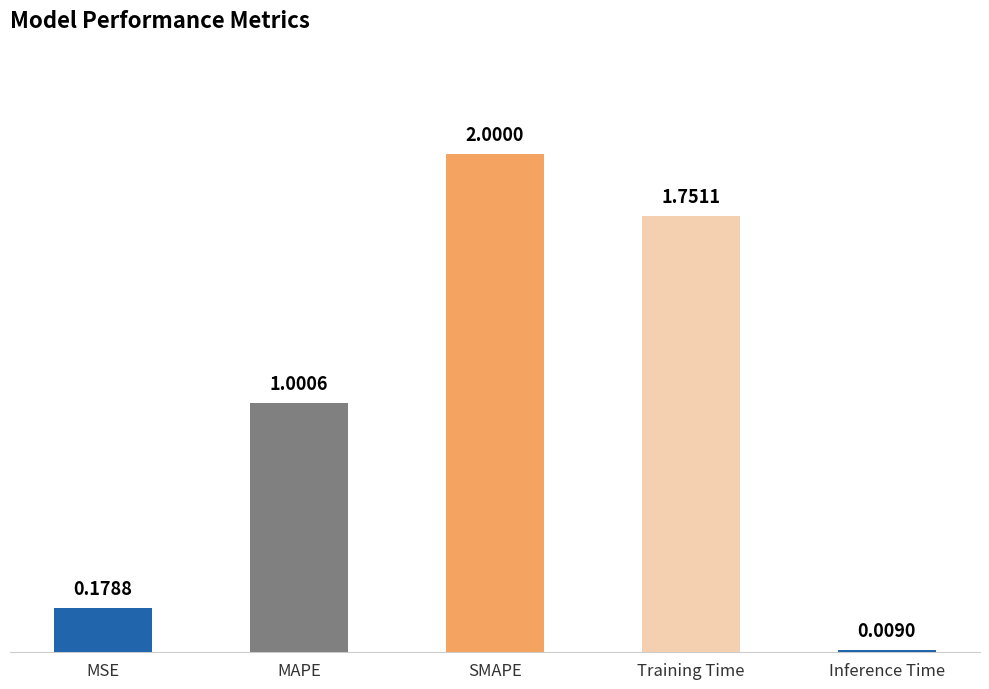

Where does the data first go above 1?

MAPE